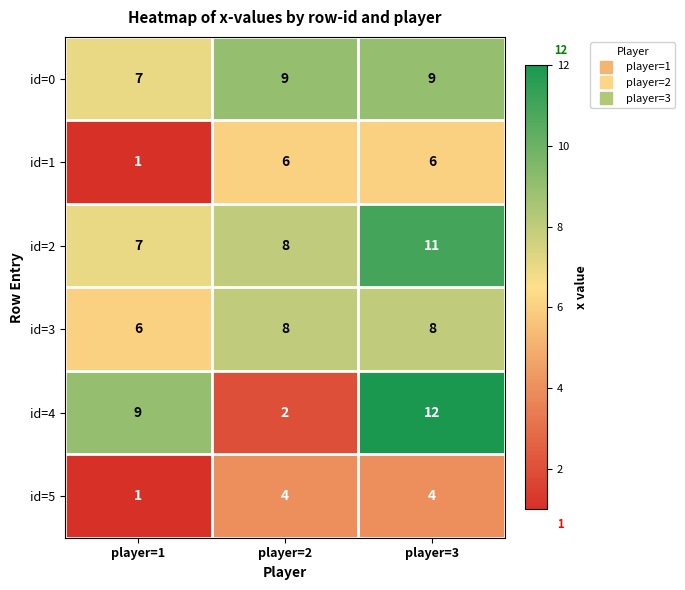

What is the sum of the id=1 values at player=1 and player=2?

7